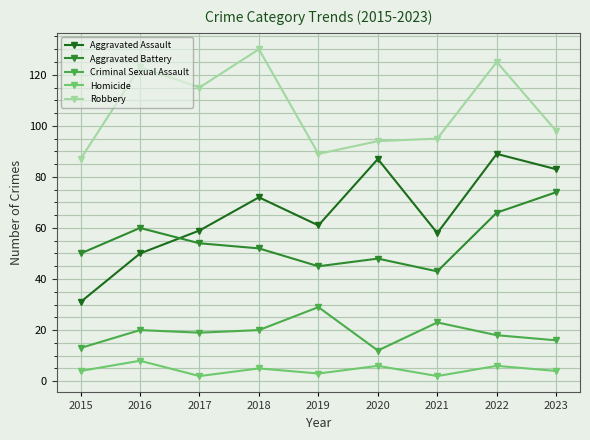

What is the difference between the Aggravated Battery values at 2021 and 2019?

2